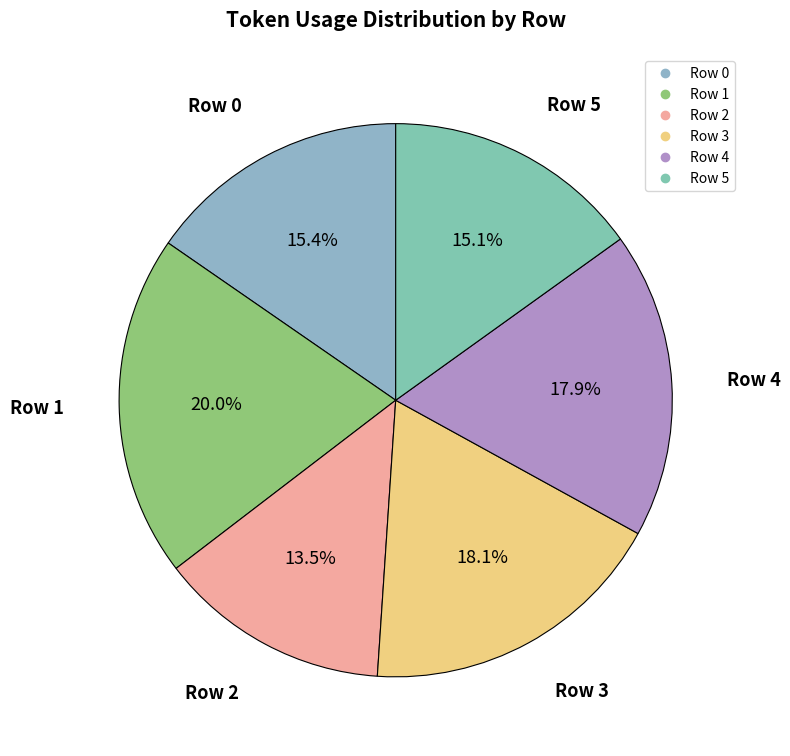

What is the ratio of the value at Row 3 to the value at Row 4?

1.0